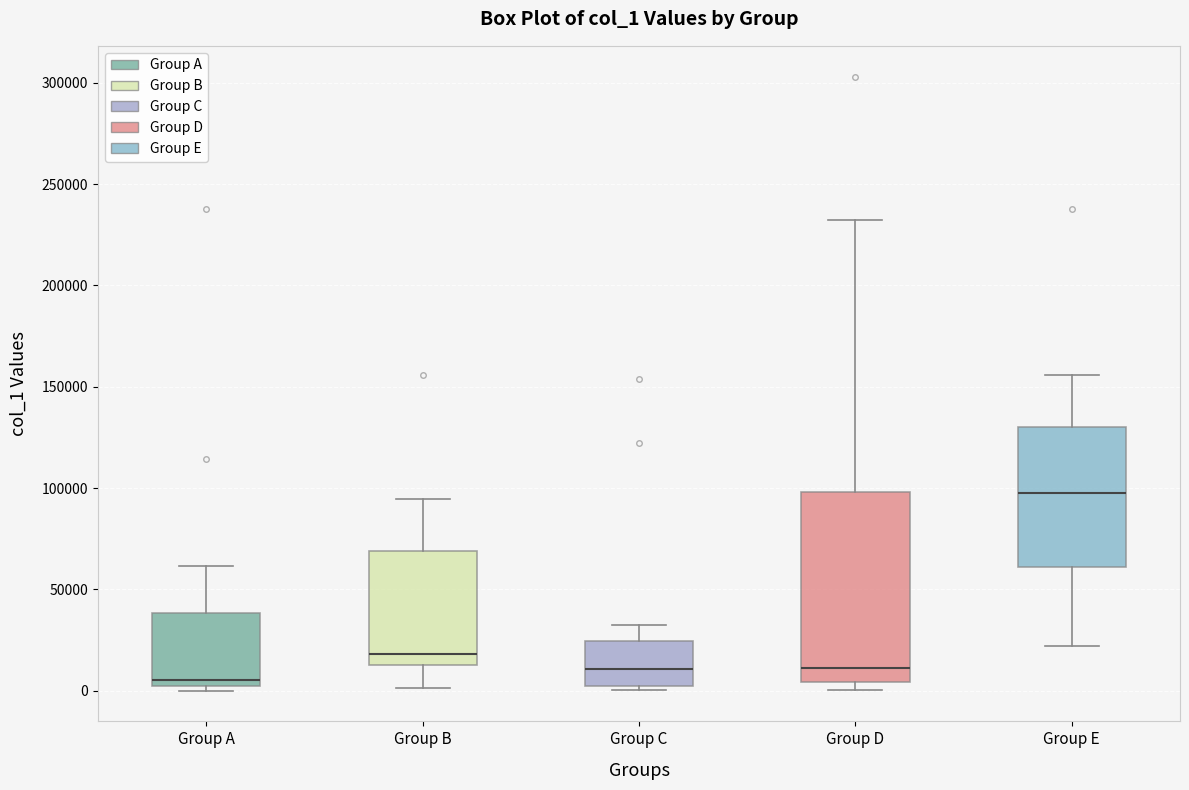

Reading left to right, transcribe this box plot: for each box, give where its median line is, the range the box spans, and where its two whiskers end, as read against the y-axis. The values are not printed on the chart, so give them approximately, as read against the axis.

Group A: median 5000, box 0 to 40000, whiskers 0 (just below the box's lower edge) to 60000
Group B: median 20000, box 15000 to 70000, whiskers 0 to 95000
Group C: median 10000, box 0 to 25000, whiskers 0 (just below the box's lower edge) to 35000
Group D: median 10000, box 5000 to 100000, whiskers 0 to 230000
Group E: median 100000, box 60000 to 130000, whiskers 20000 to 155000